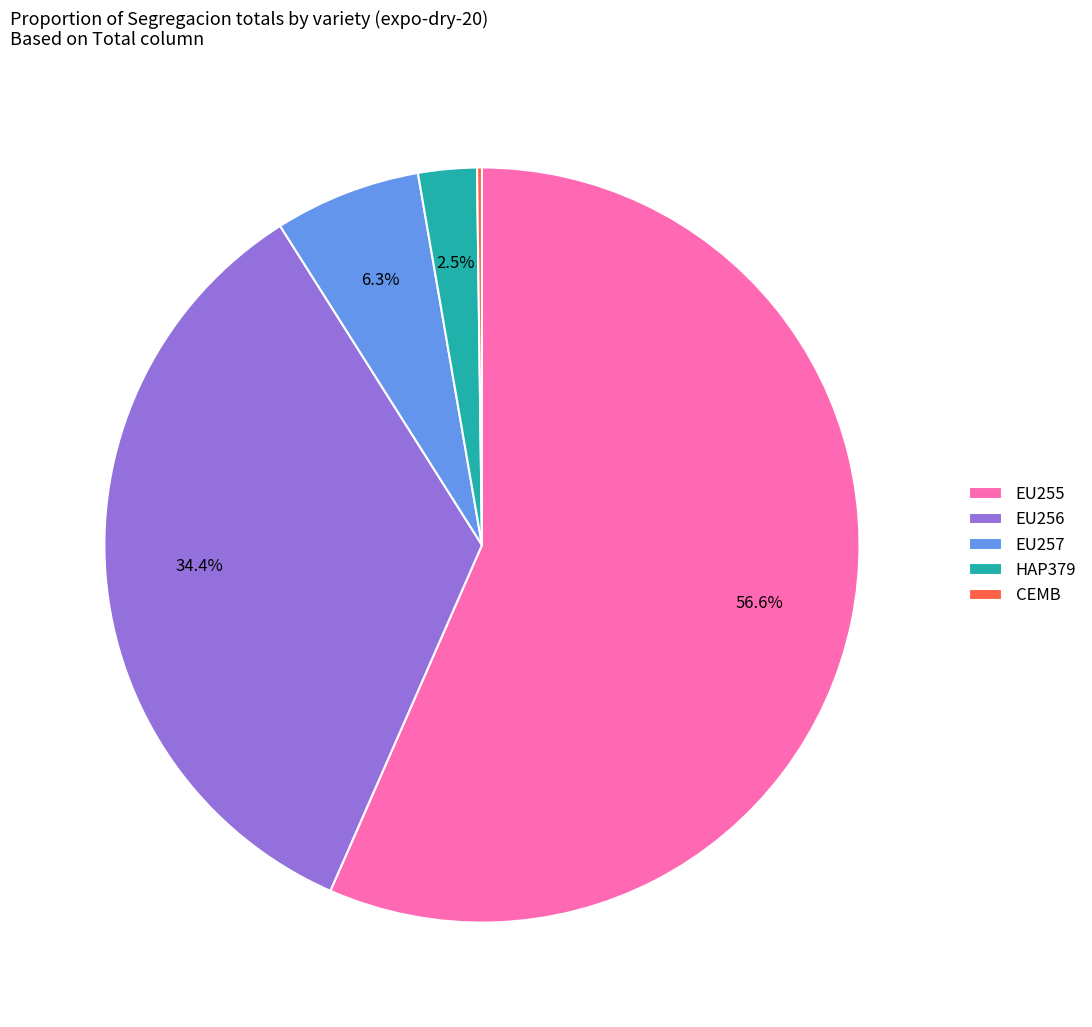

What is the largest slice in the pie chart?

EU255